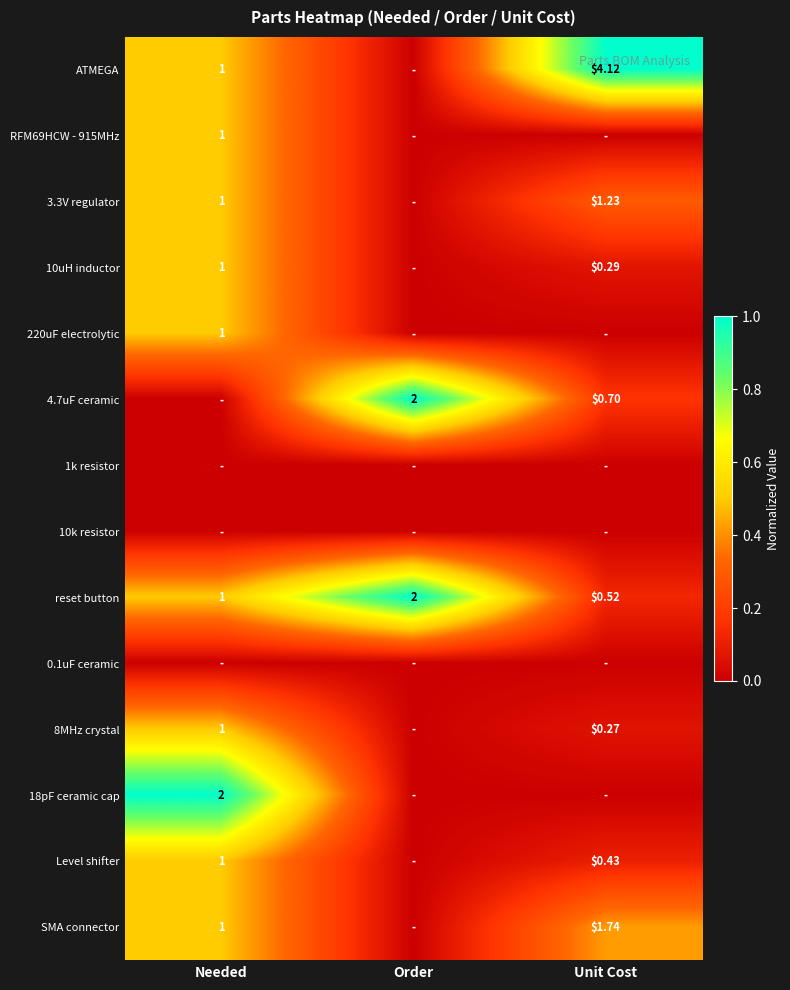

Between Order and Unit Cost, which series saw the biggest shift?

ATMEGA